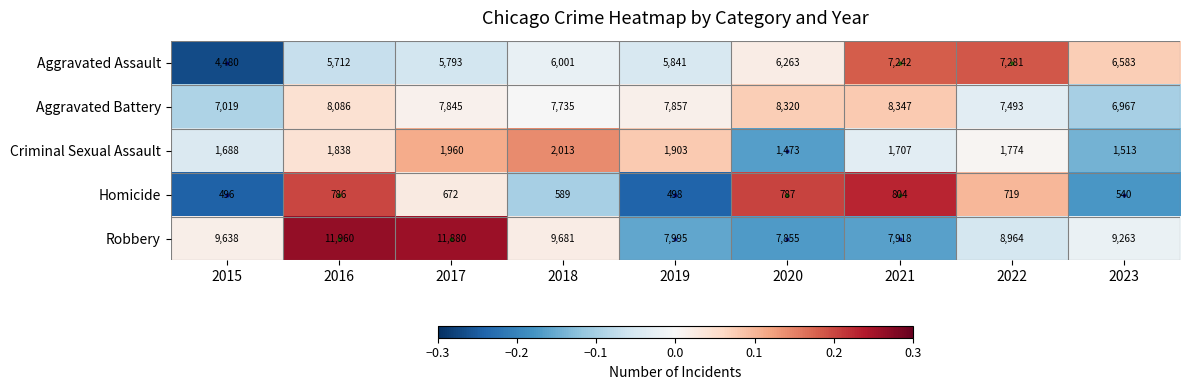

The Aggravated Assault series shows 2445 at 2019. True or false?

False